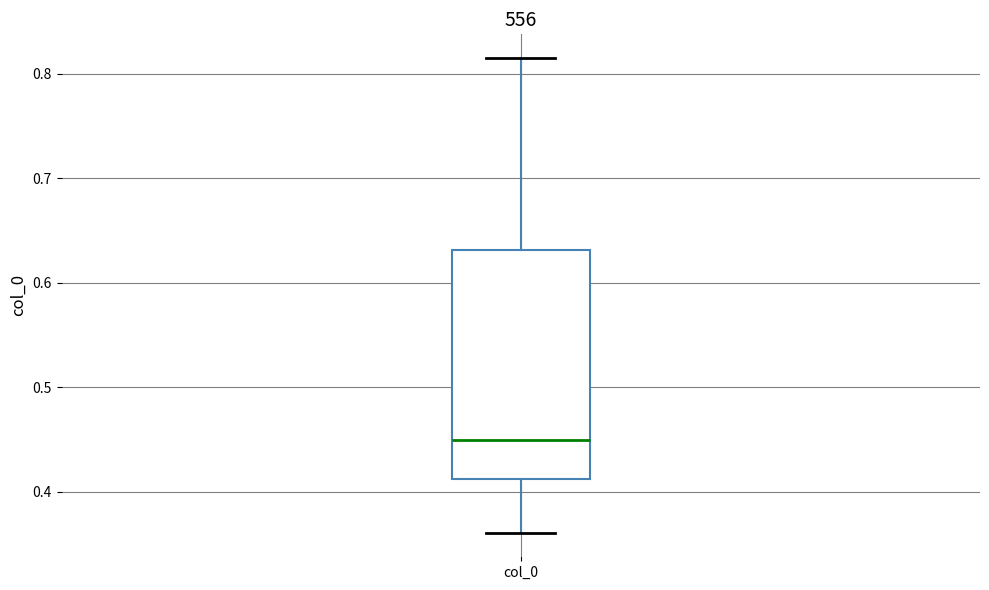

Transcribe this box plot: give where the median line is, the range the box spans, and where the two whiskers end, as read against the y-axis. The values are not printed on the chart, so give them approximately, as read against the axis.

median 0.45, box 0.41 to 0.63, whiskers 0.36 to 0.82